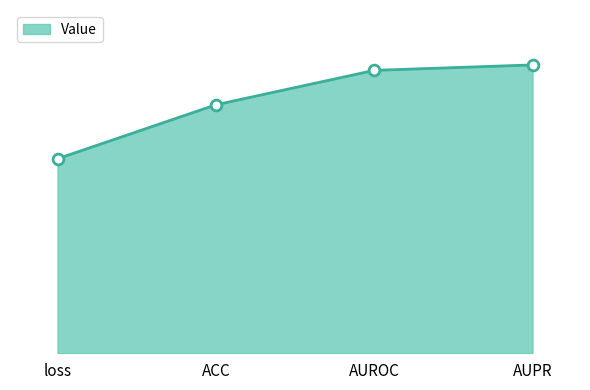

Which has a higher value, AUROC or AUPR?

AUPR